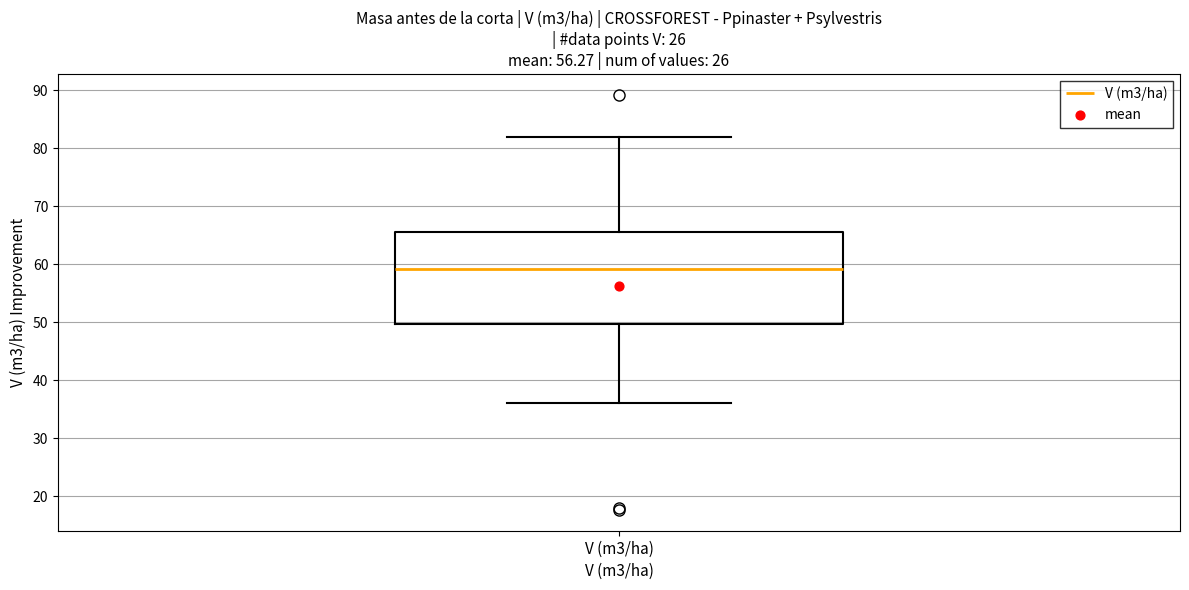

Where does the lower whisker of the box for V (m3/ha) end on the y-axis? The values are not printed on the chart, so give them approximately, as read against the axis.

36